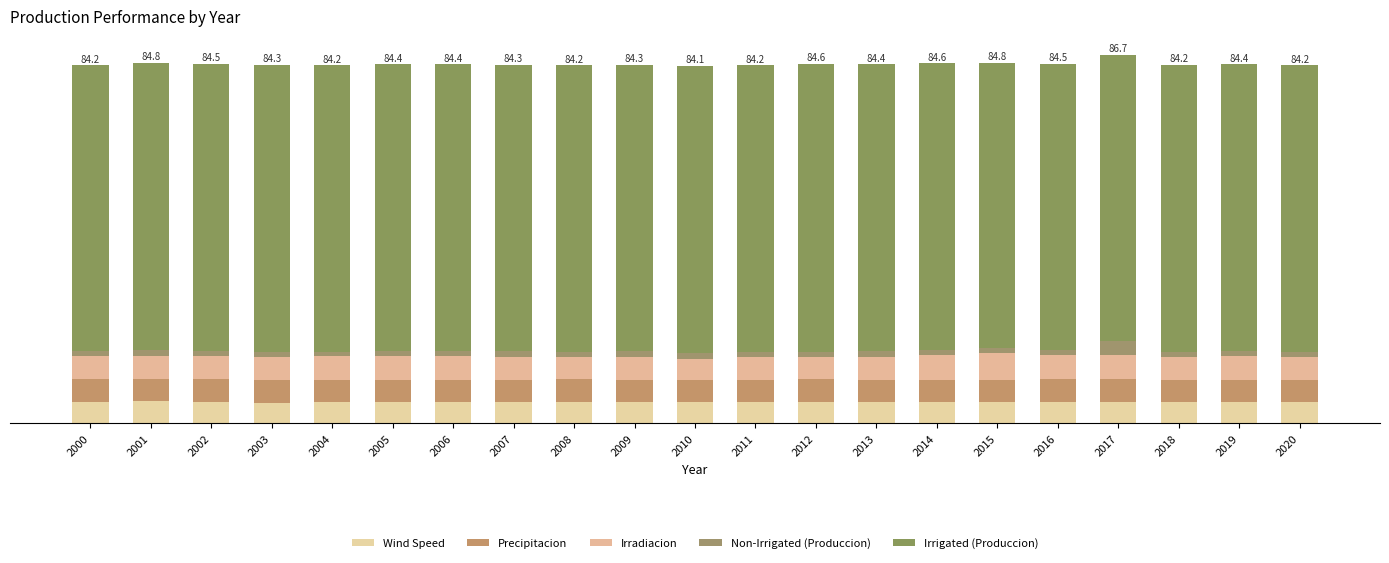

Are the bars horizontal?

No